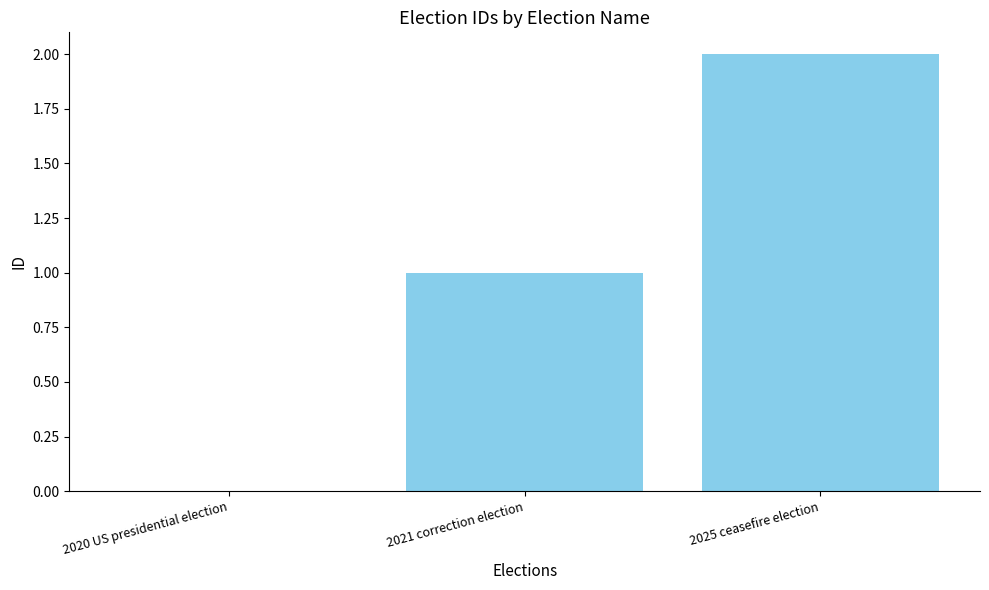

What is the difference between the values at 2021 correction election and 2020 US presidential election?

1